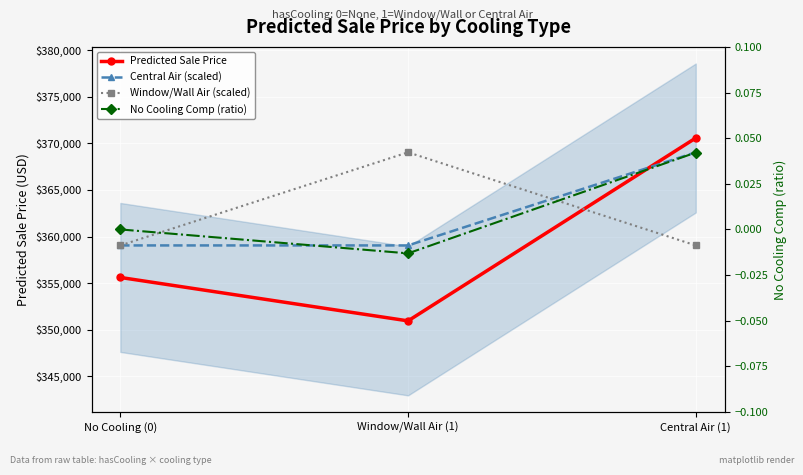

Which label corresponds to the largest value in the chart?

Central Air (1)